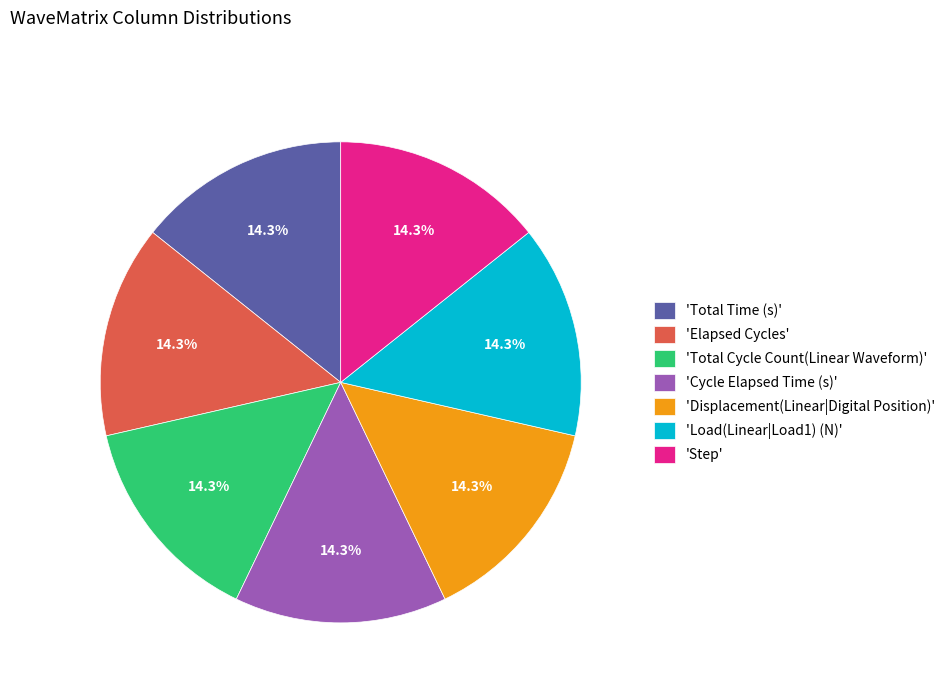

Count the number of slices in the pie.

7